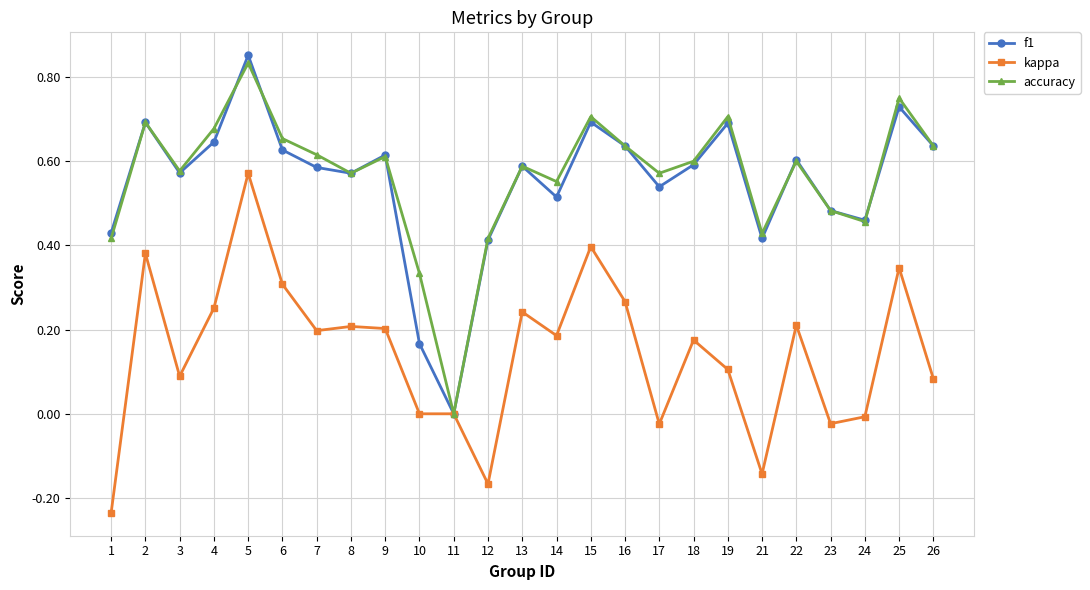

At which category is the sum across all series the highest?

5